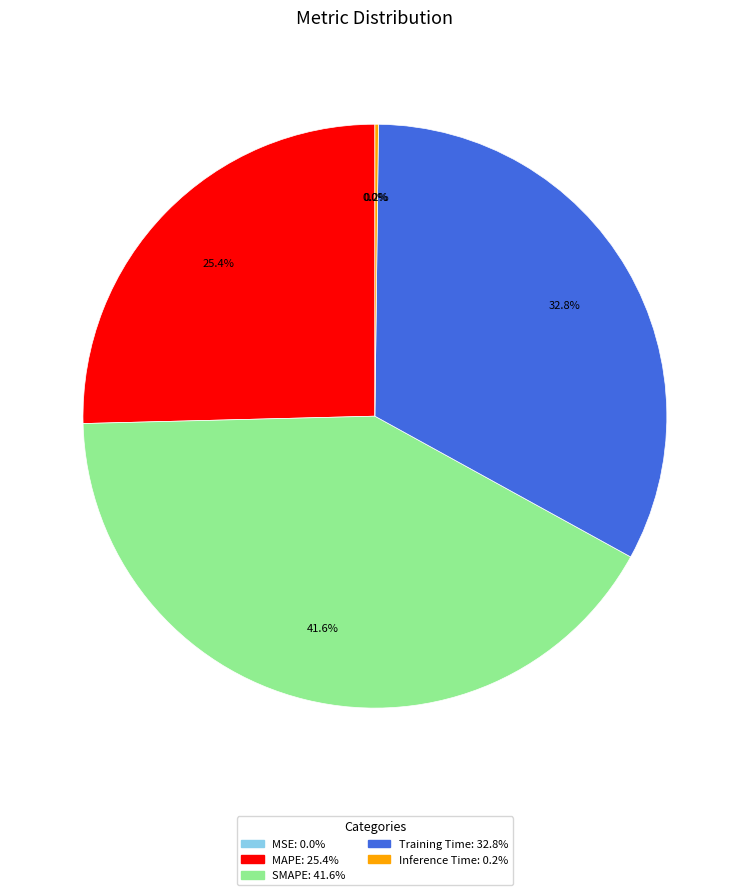

Does SMAPE account for over 50% of the chart?

No